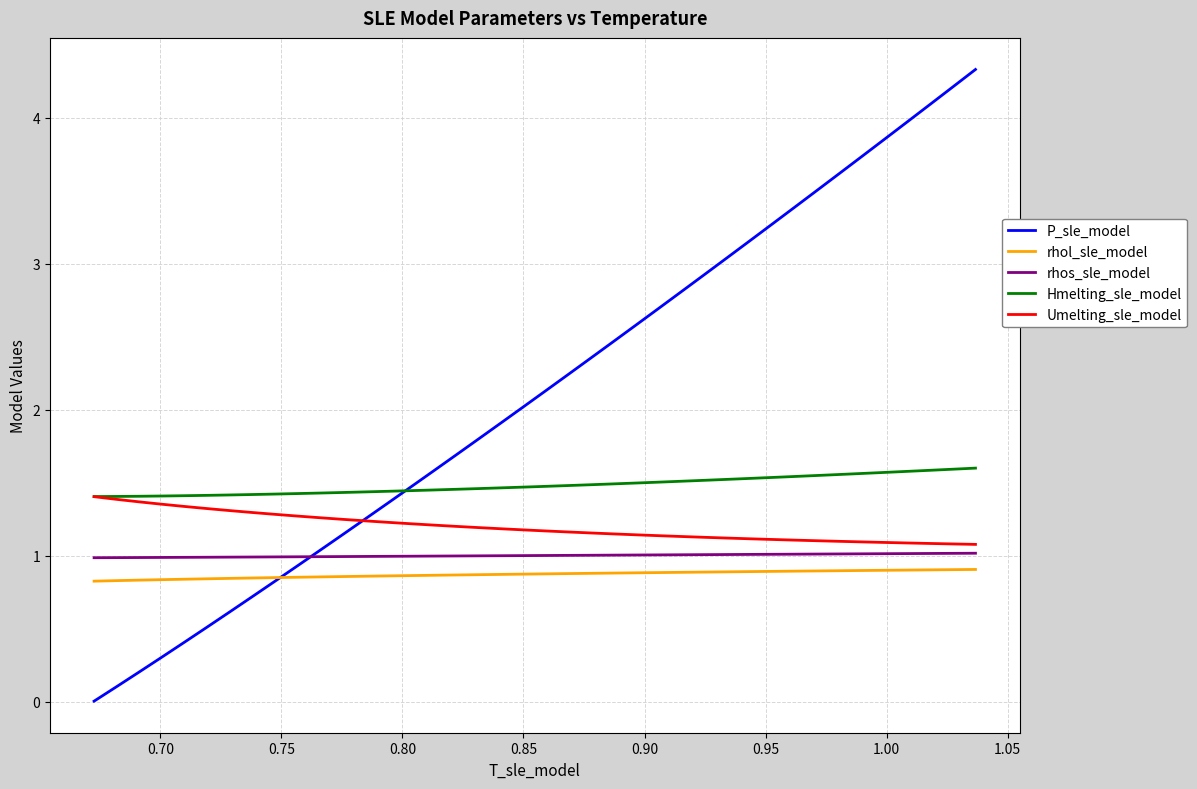

Which series has the largest range (max minus min)?

P_sle_model